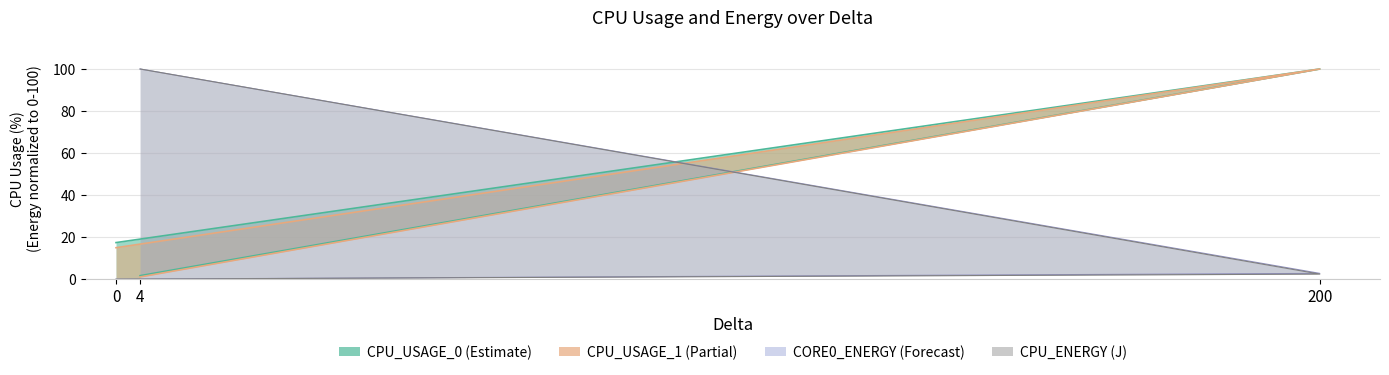

How many data points in CPU_ENERGY (J) are less than 2?

1